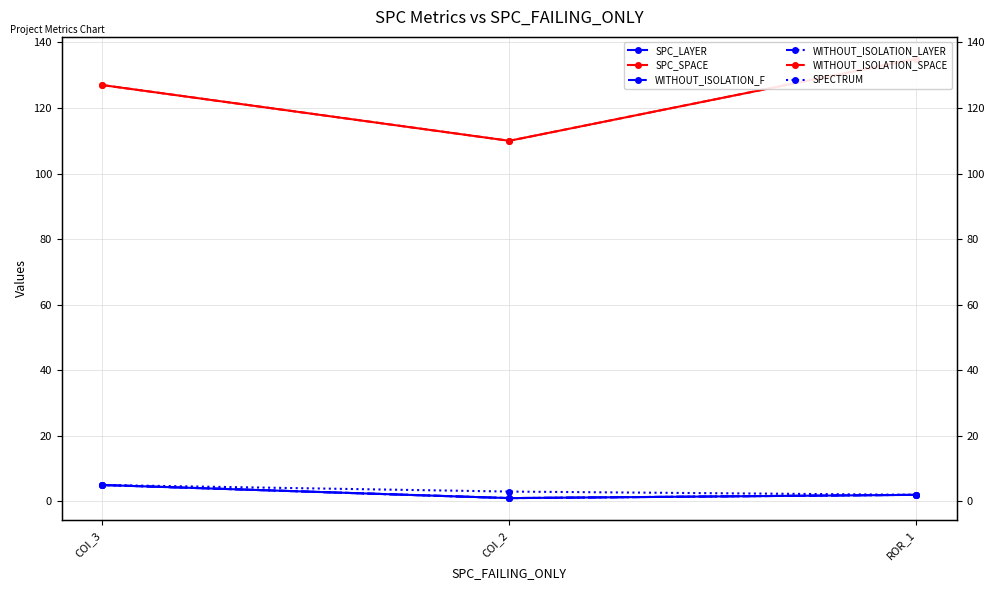

At how many categories does at least one series exceed 29?

3